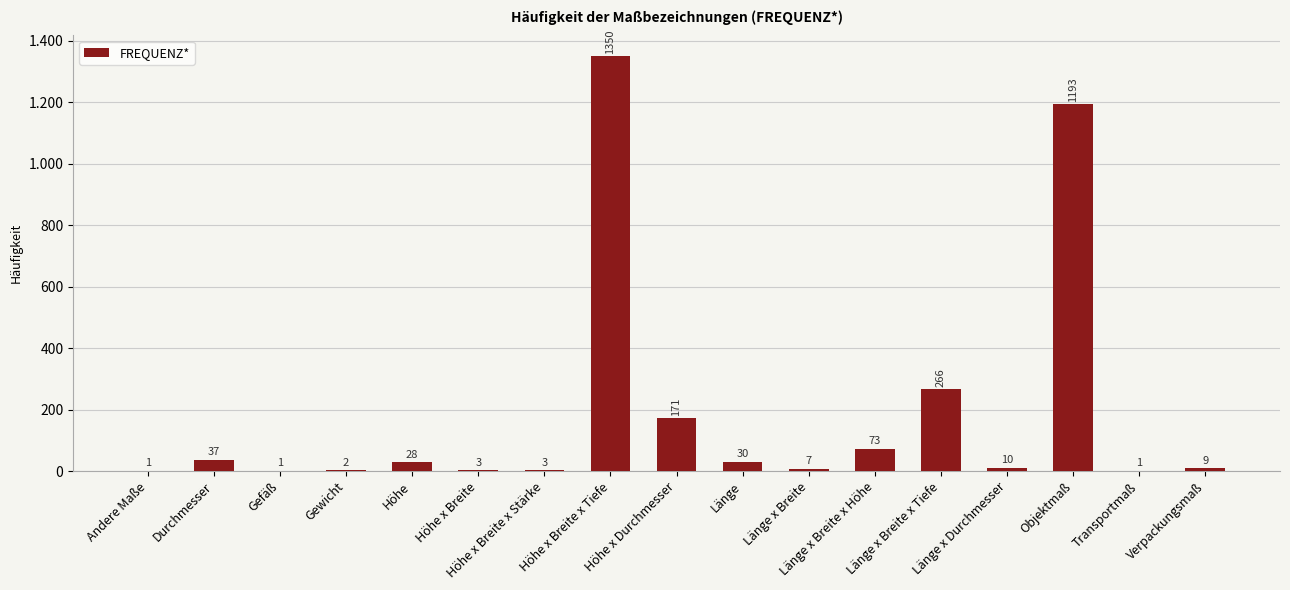

Are the bars horizontal?

No